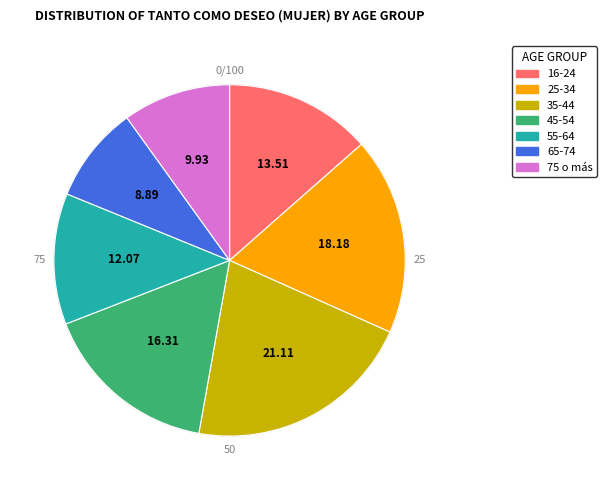

Is it true that 55-64 is 12% of the pie?

True